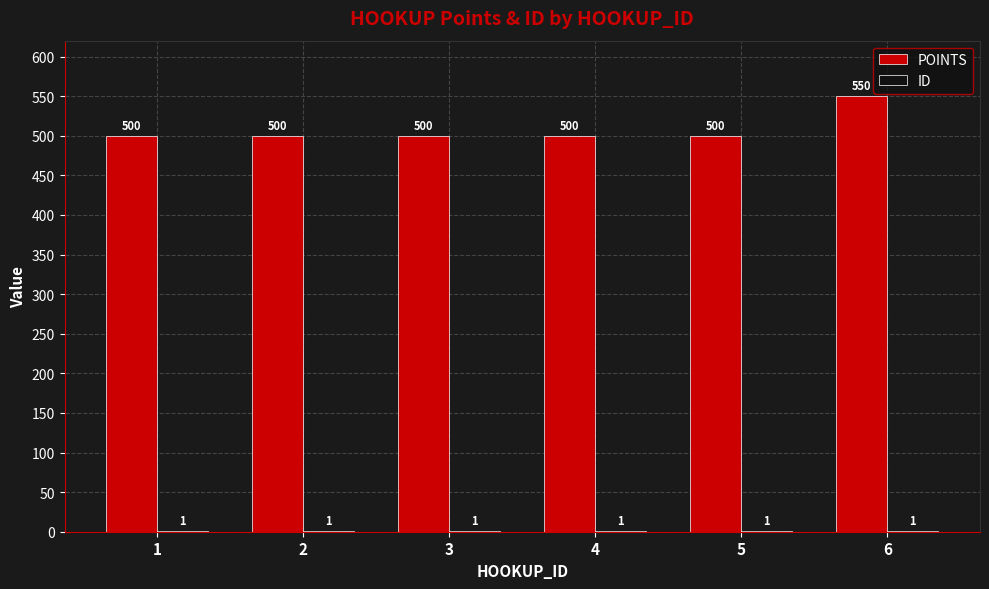

What is the approximate value of POINTS at 5, to the nearest 10?

500